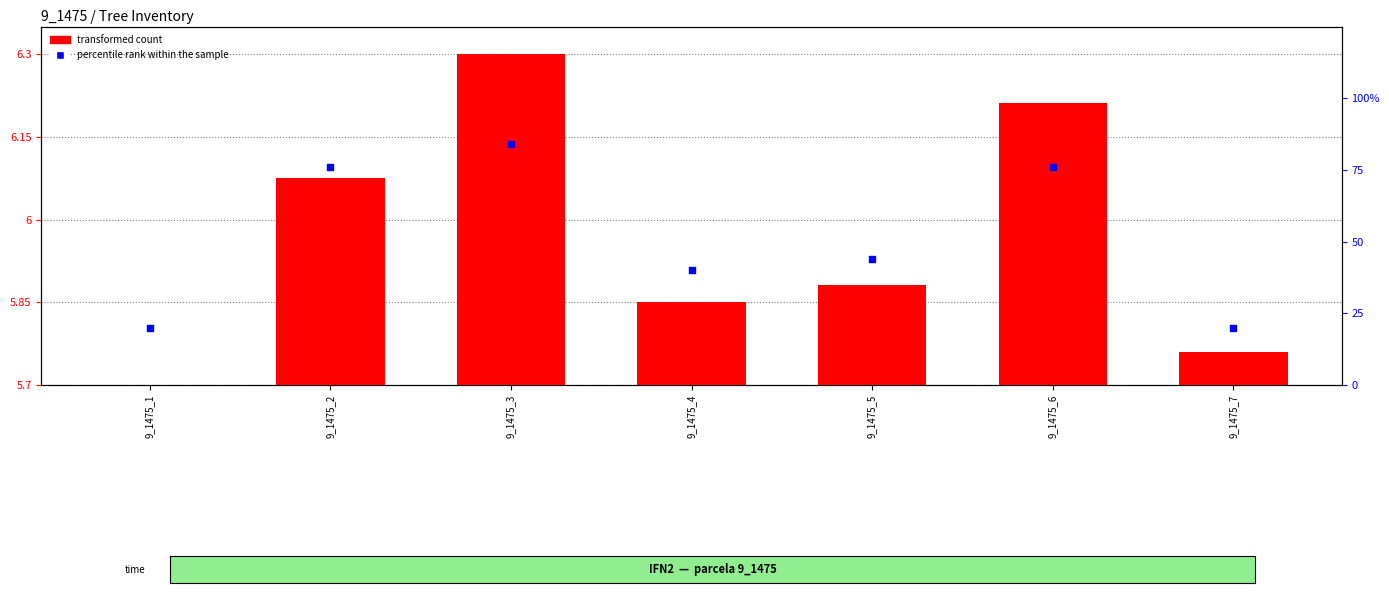

At how many categories does at least one series exceed 17?

7